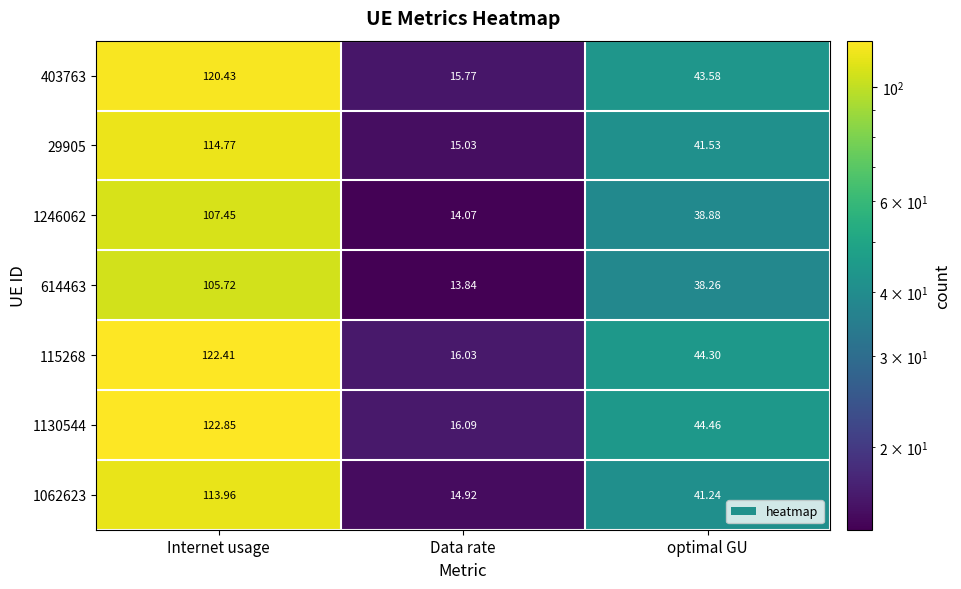

Is the value of 1246062 at Data rate greater than the value of 1062623 at Internet usage?

No